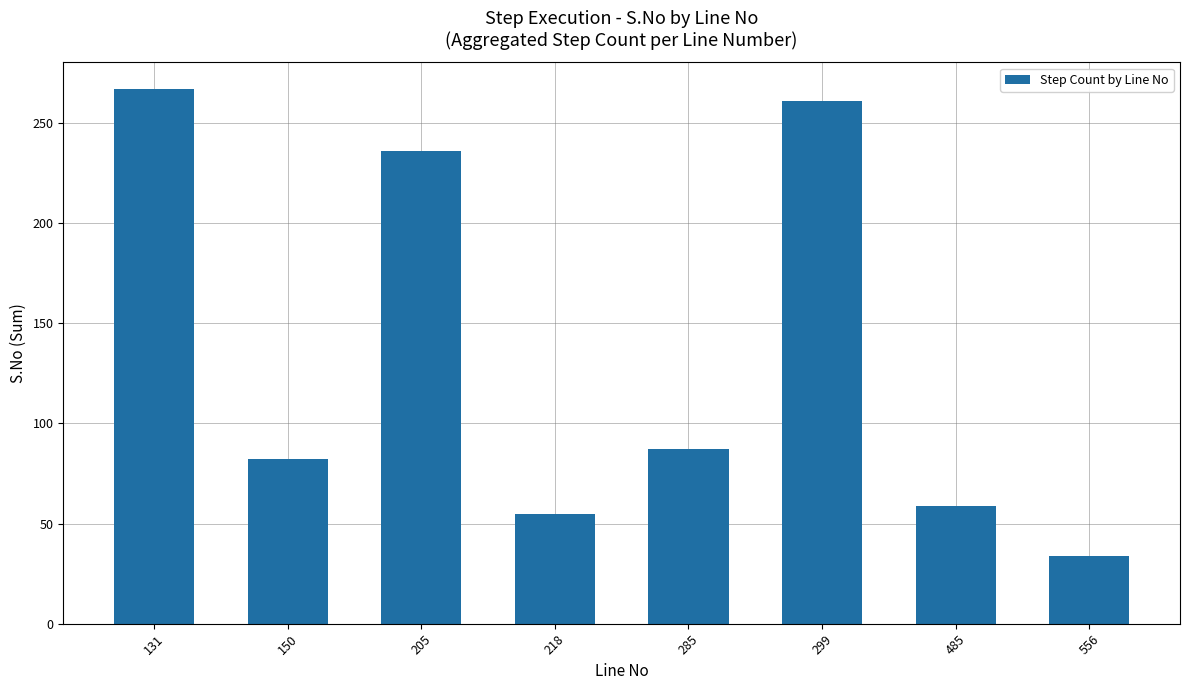

List the labels in order of value, largest first.

131, 299, 205, 285, 150, 485, 218, 556